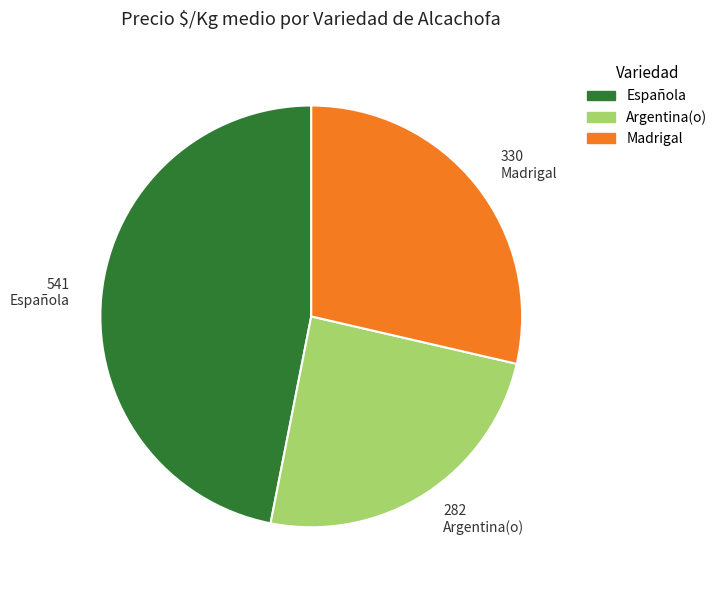

Count the number of slices in the pie.

3